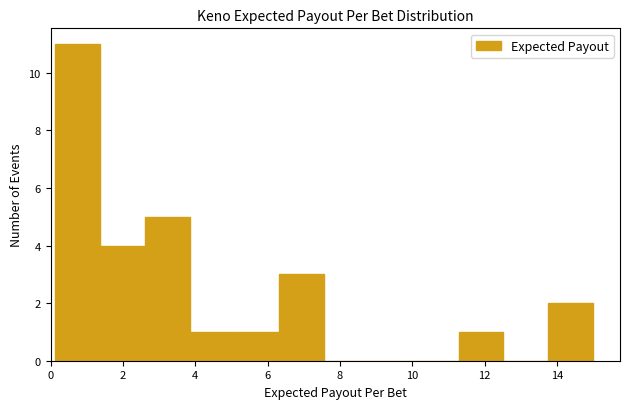

What is the height of the bar covering 13.8 to 15.0 on the x-axis? Neither the bar edges nor the heights are printed on the chart, so give them approximately, as read against the axes.

2